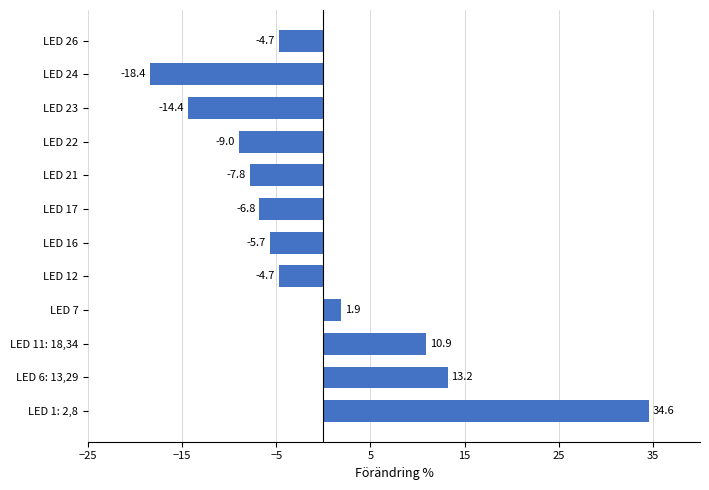

Is it true that the value at LED 16 is -9.3?

False